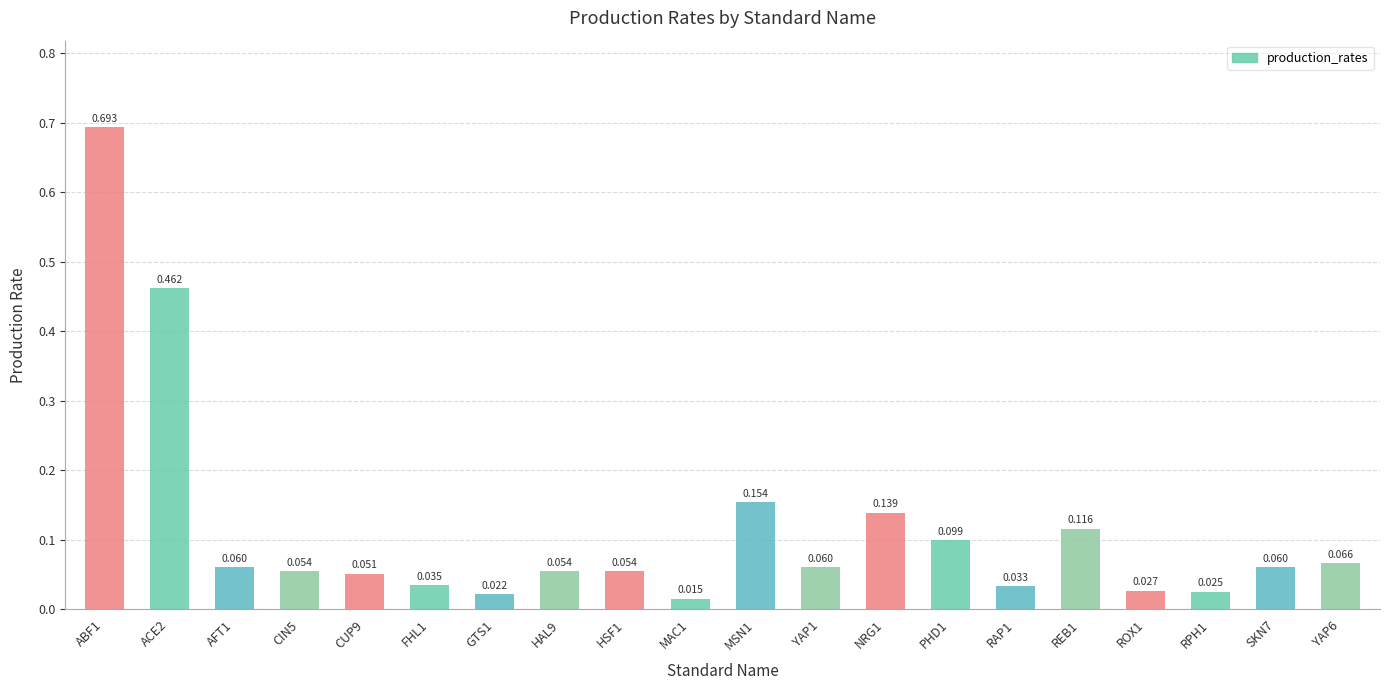

How many bars are there in total?

20